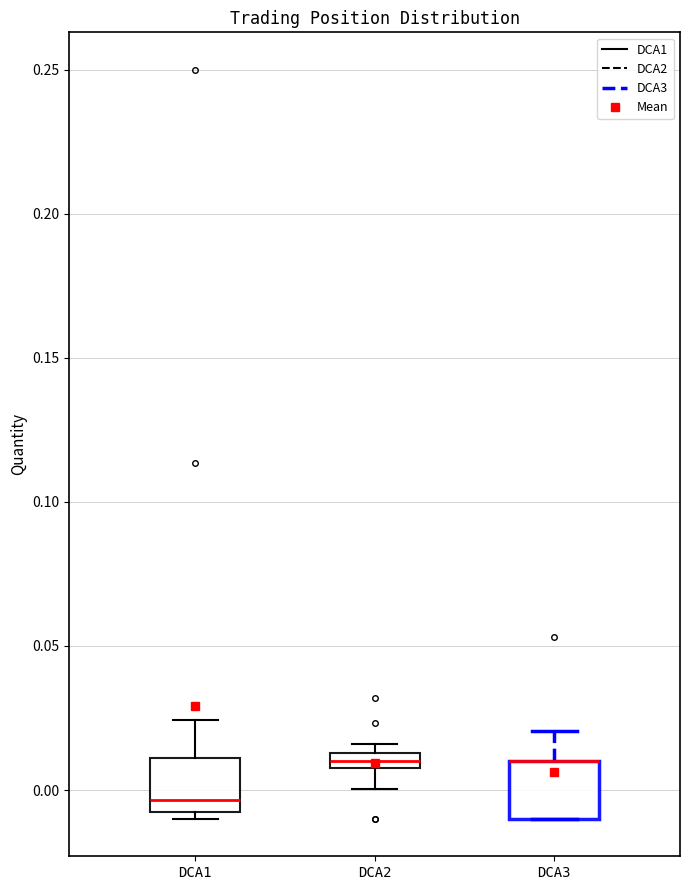

Where does the median line of the box for DCA1 sit on the y-axis? The values are not printed on the chart, so give them approximately, as read against the axis.

-0.005